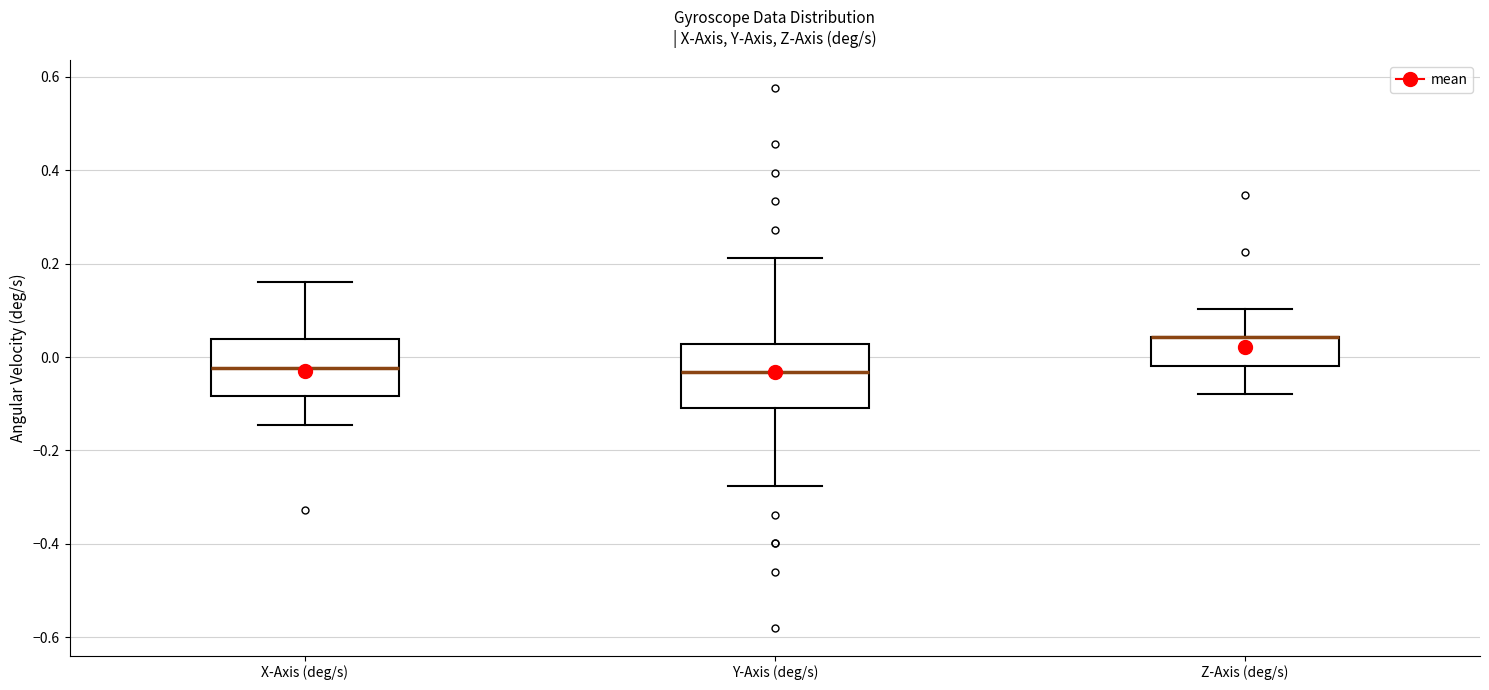

Reading left to right, transcribe this box plot: for each box, give where its median line is, the range the box spans, and where its two whiskers end, as read against the y-axis. The values are not printed on the chart, so give them approximately, as read against the axis.

X-Axis (deg/s): median -0.02, box -0.08 to 0.04, whiskers -0.14 to 0.16
Y-Axis (deg/s): median -0.04, box -0.10 to 0.02, whiskers -0.28 to 0.22
Z-Axis (deg/s): median 0.04 (drawn on the box's upper edge), box -0.02 to 0.04, whiskers -0.08 to 0.10